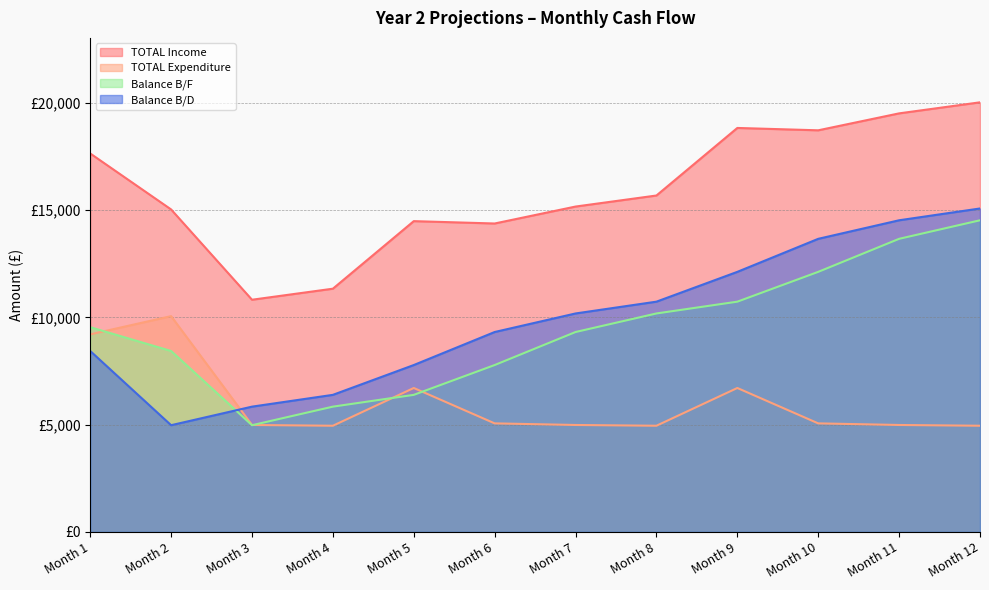

The Balance B/F series shows 4488 at Month 6. True or false?

False